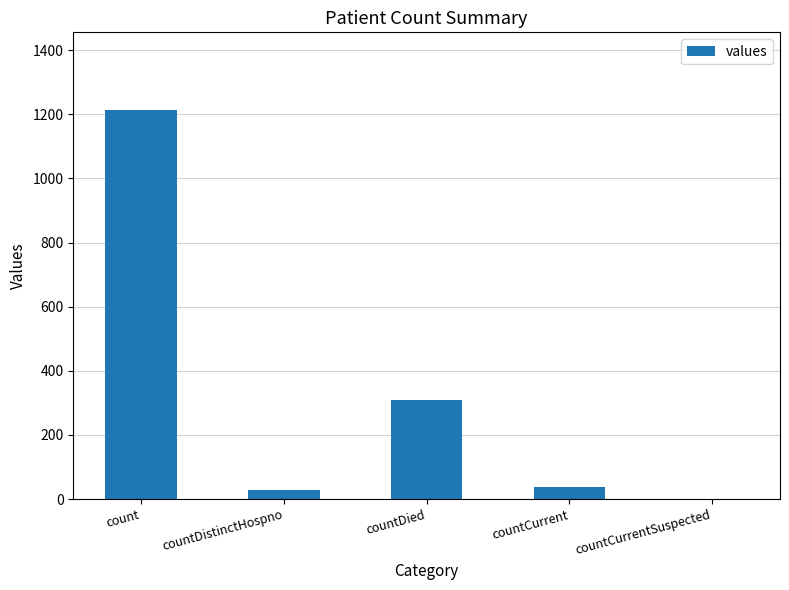

What is the sum of all values?

1587